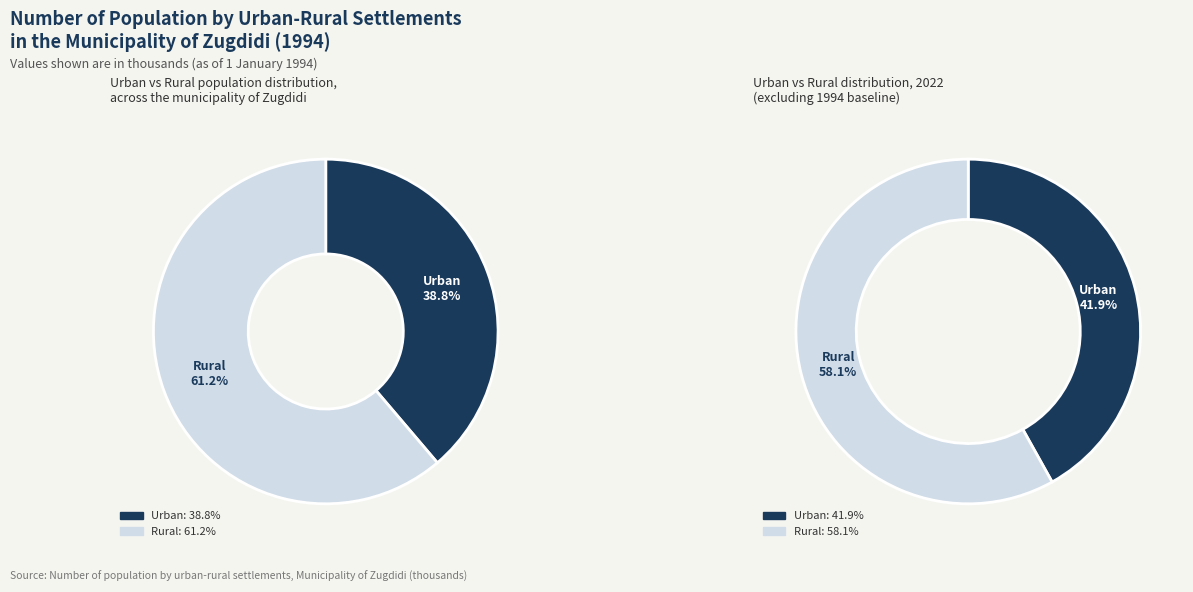

How many slices are in this pie chart?

2